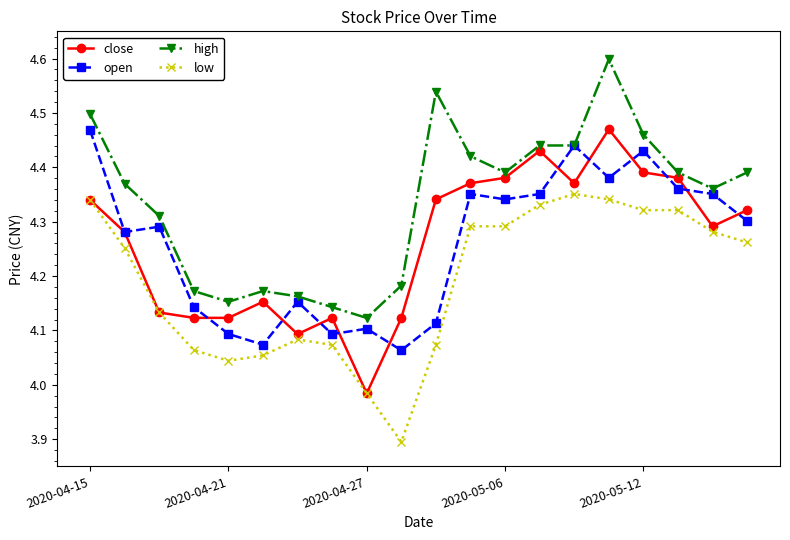

Which series ends up on top after the final intersection of open and close?

close